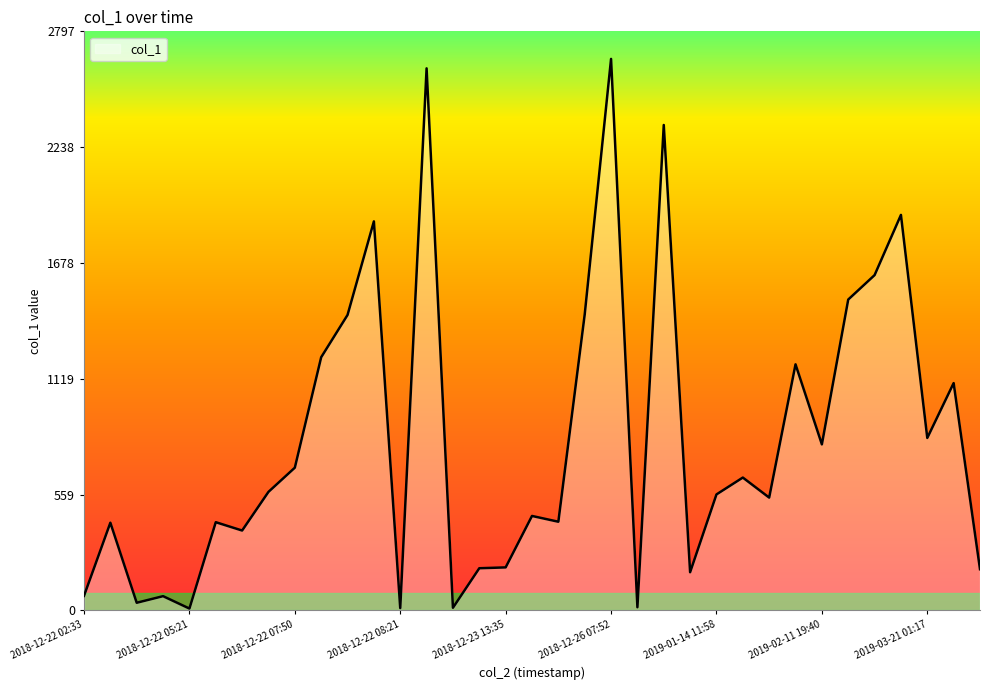

What is the greatest value displayed?

2664.4